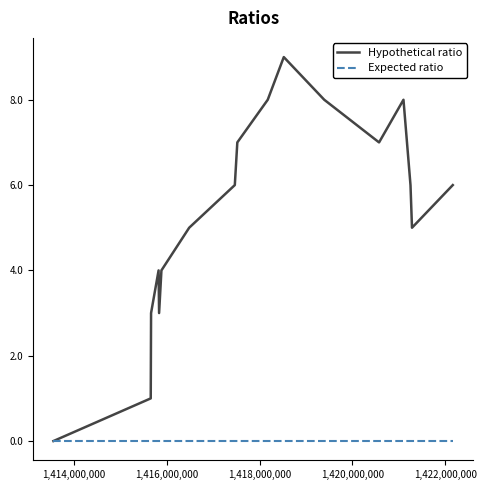

Which series has the largest range (max minus min)?

Hypothetical ratio